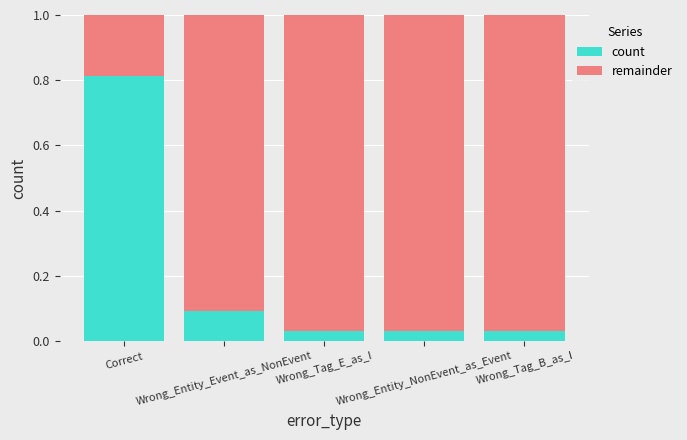

At how many categories does at least one series exceed 0?

5